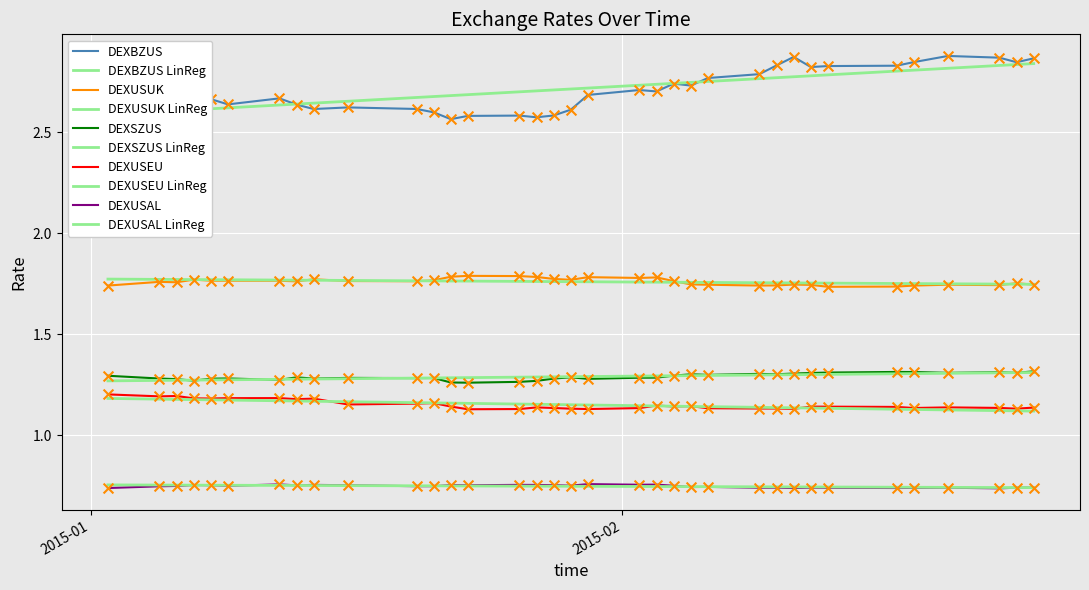

Which series has the widest spread of Y values?

DEXBZUS